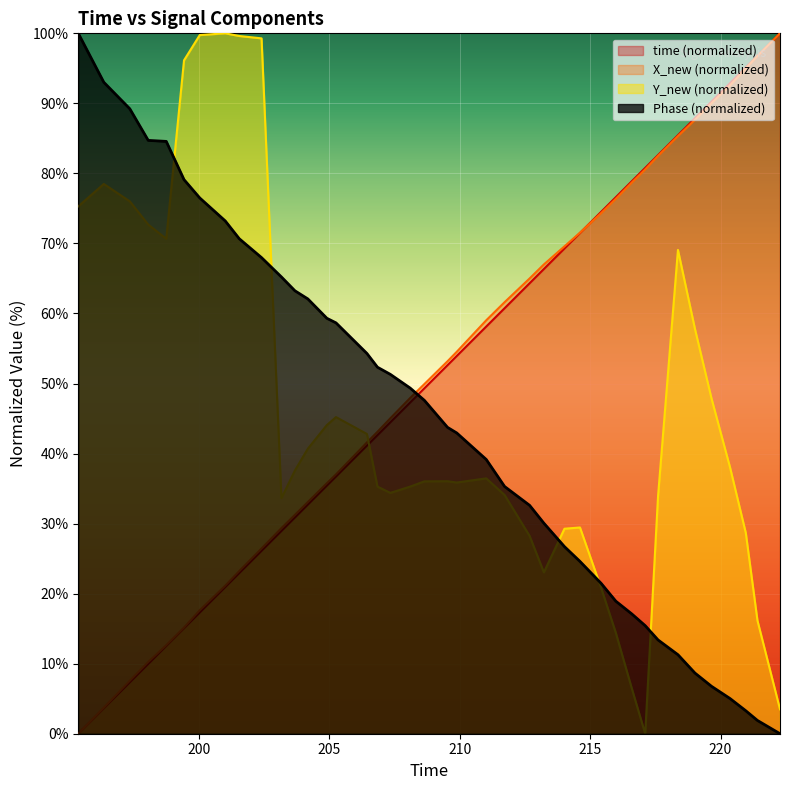

How many data points in Phase are above 47?

20